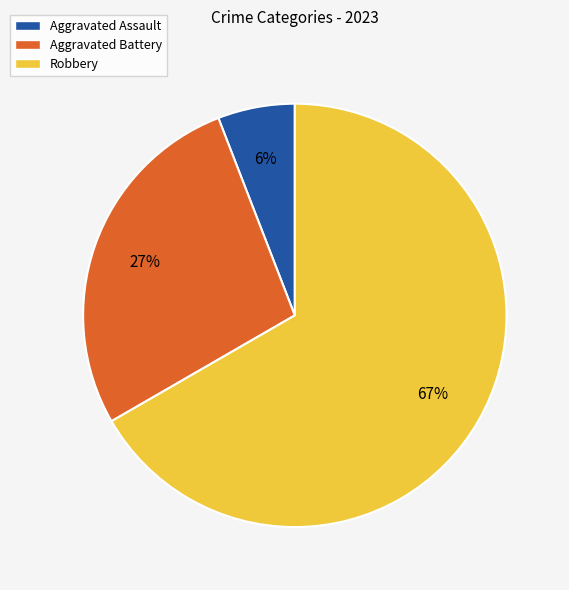

Which slice is the largest?

Robbery